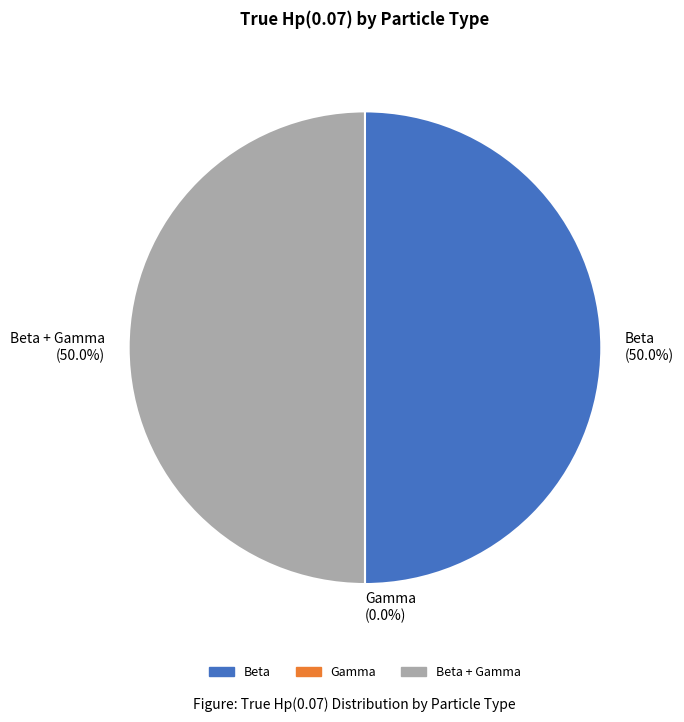

How much of the chart is everything except Beta?

50.0%